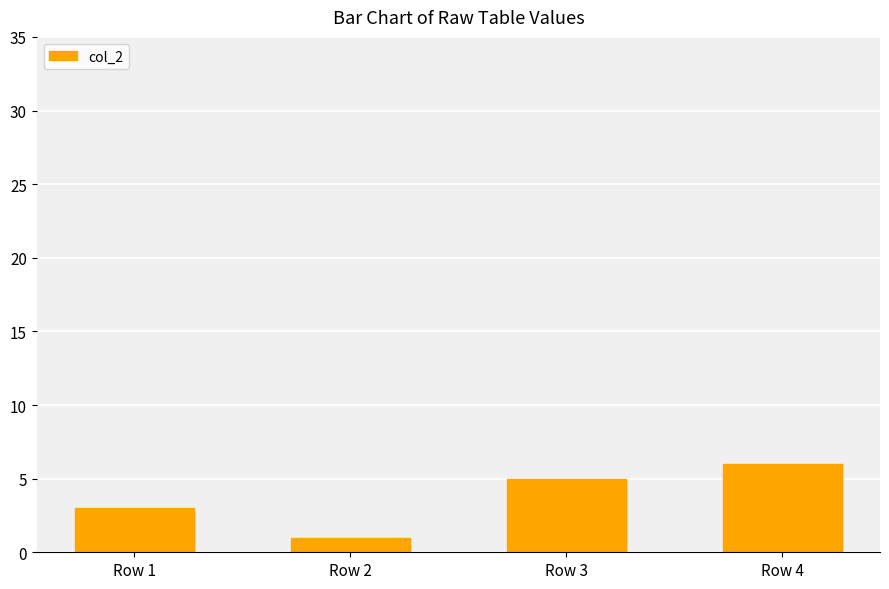

Rank the categories by value from lowest to highest.

Row 2, Row 1, Row 3, Row 4